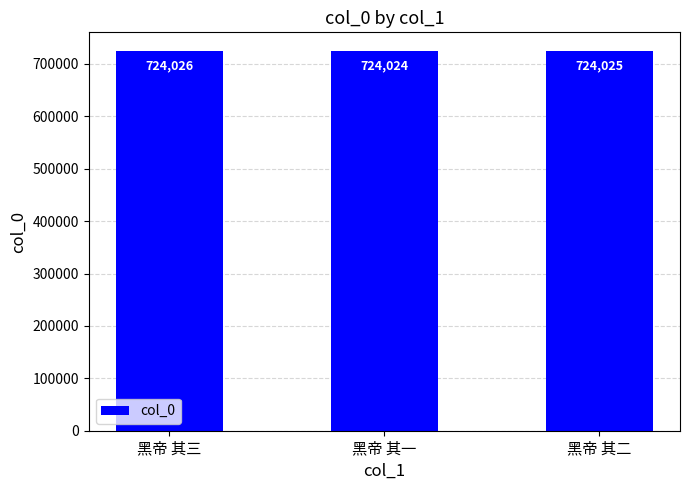

At which label is the value closest to 724025?

黑帝 其二